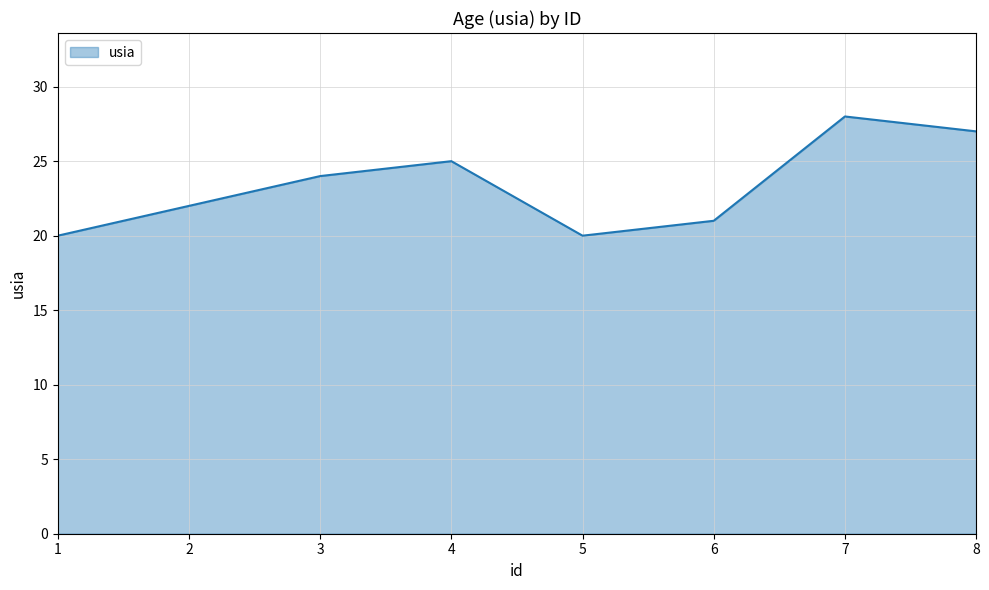

True or false: the data has more than 2 interior local peaks.

False